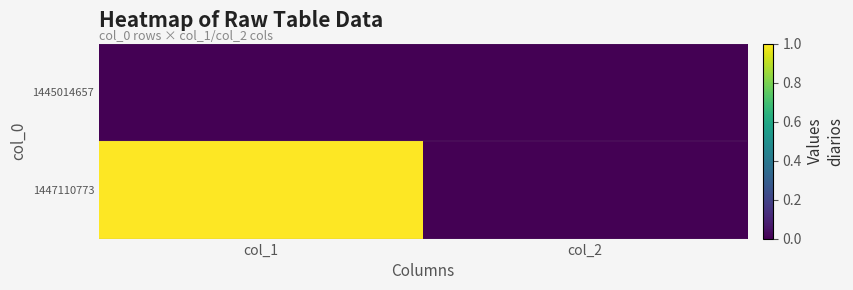

Between col_1 and col_2, which series saw the biggest shift?

1447110773